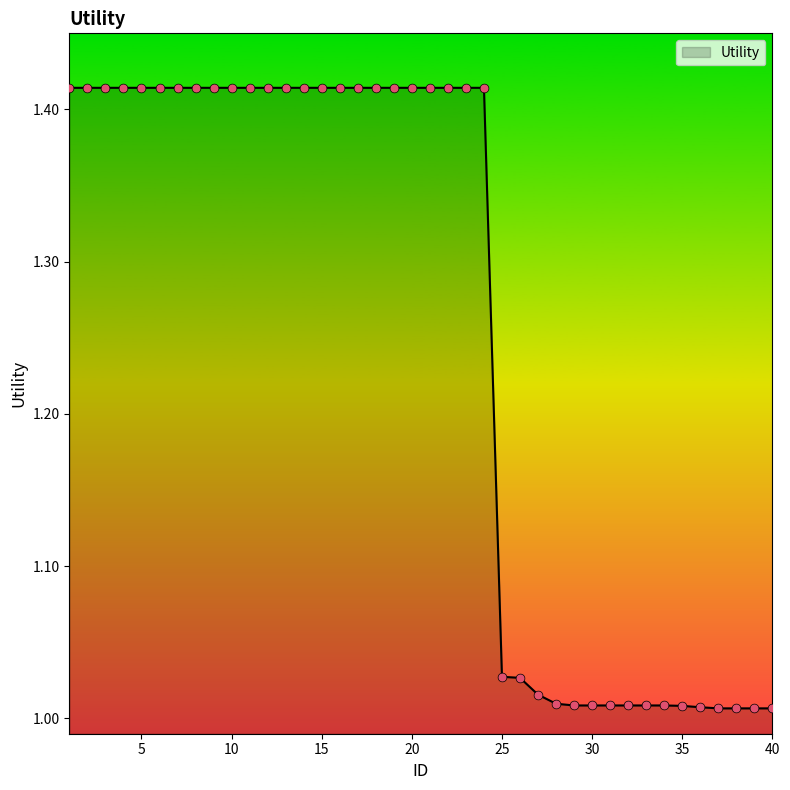

What is the difference between the maximum and minimum values?

0.4